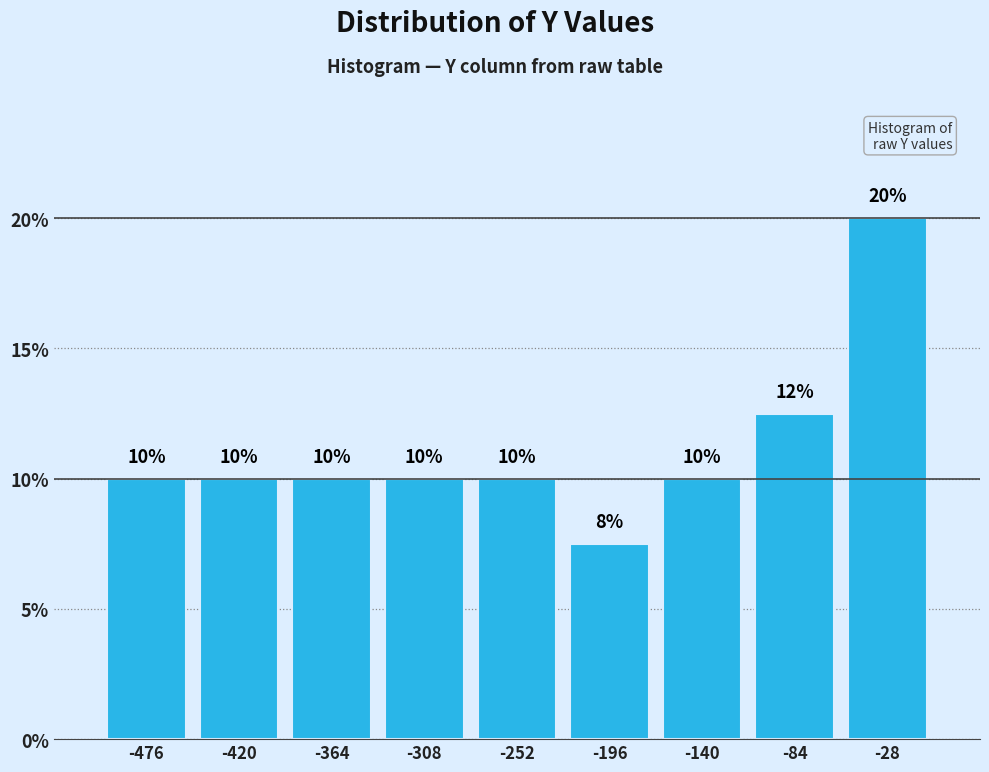

Over which range of the x-axis is the bar tallest?

-60 to 0